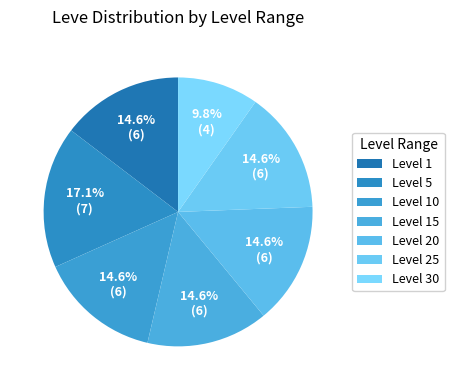

How many slices are in this pie chart?

7